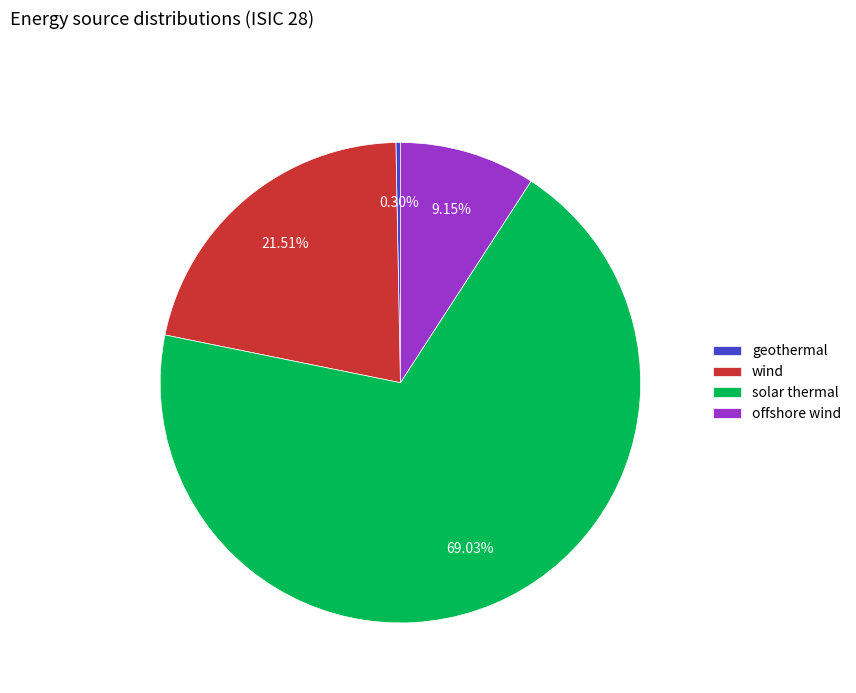

To the nearest percent, what is the average slice percentage?

25%